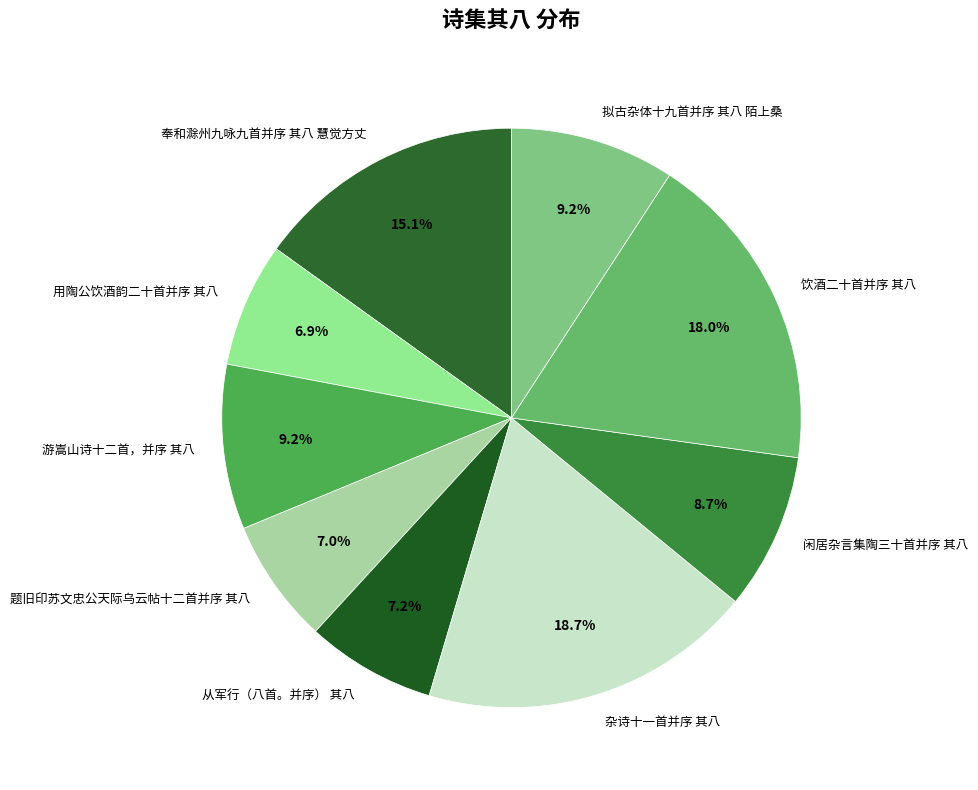

True or false: 用陶公饮酒韵二十首并序 其八 accounts for 7% of the total.

True